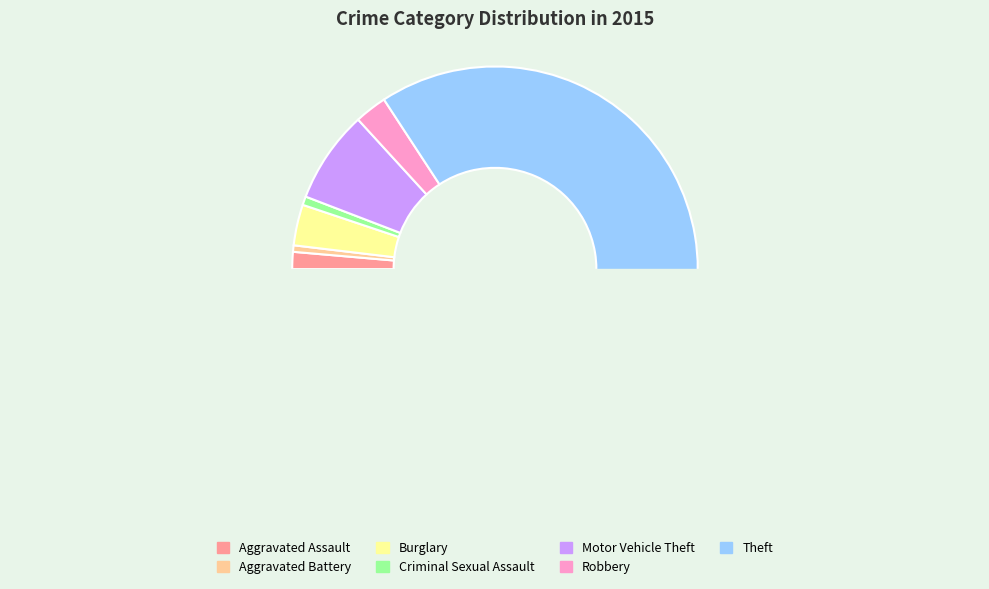

Is there a majority slice in this chart?

Yes